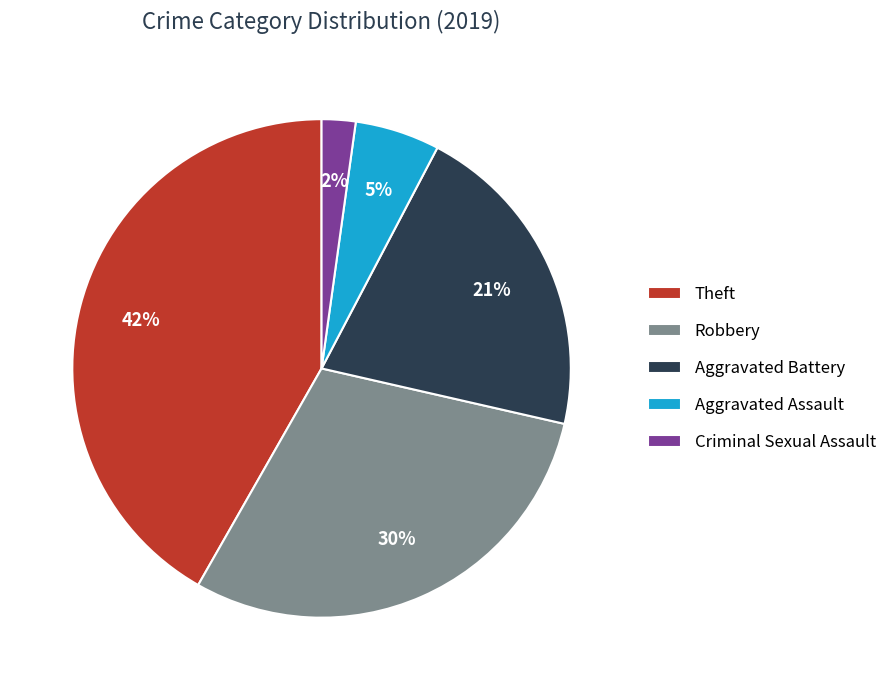

To the nearest percent, what is the average slice percentage?

20%